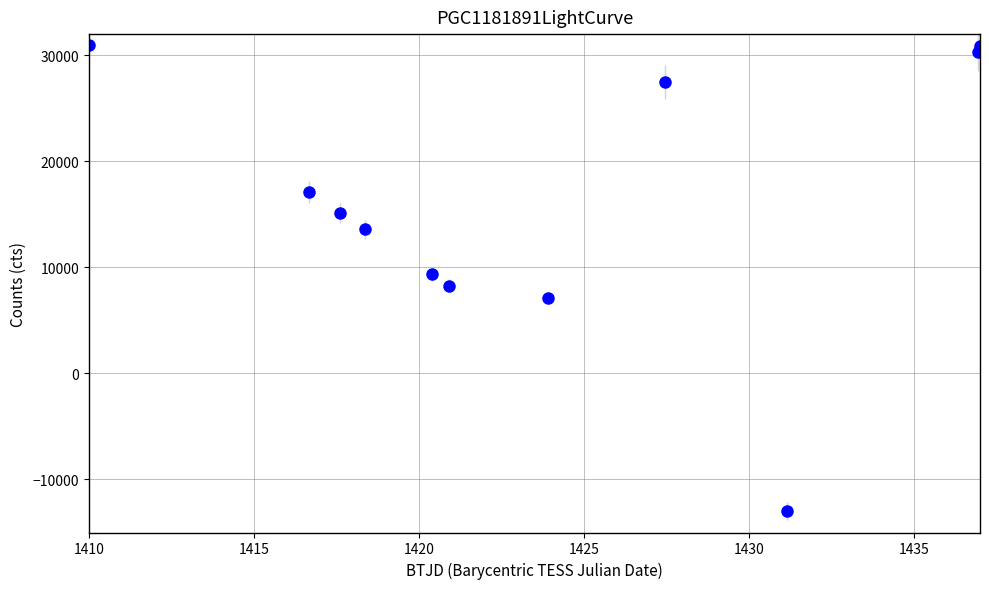

What is the range of X values (max minus min)?

27.0